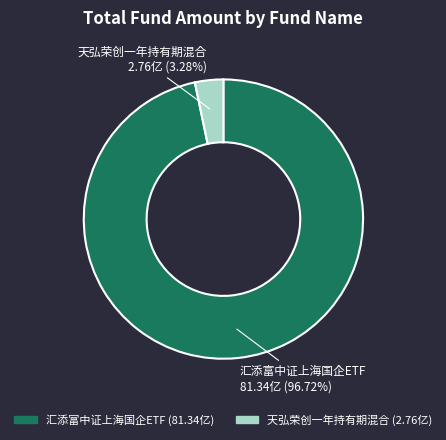

Combined, what portion of the pie is 天弘荣创一年持有期混合 and 汇添富中证上海国企ETF?

100.0%